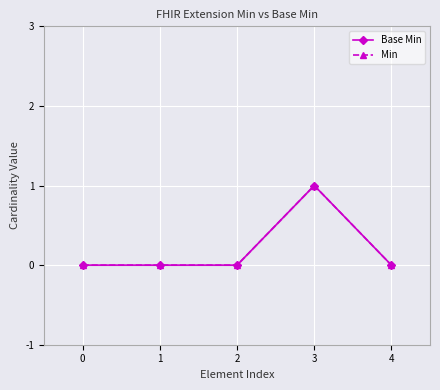

List the labels in order of Base Min value, smallest first.

0, 1, 2, 4, 3